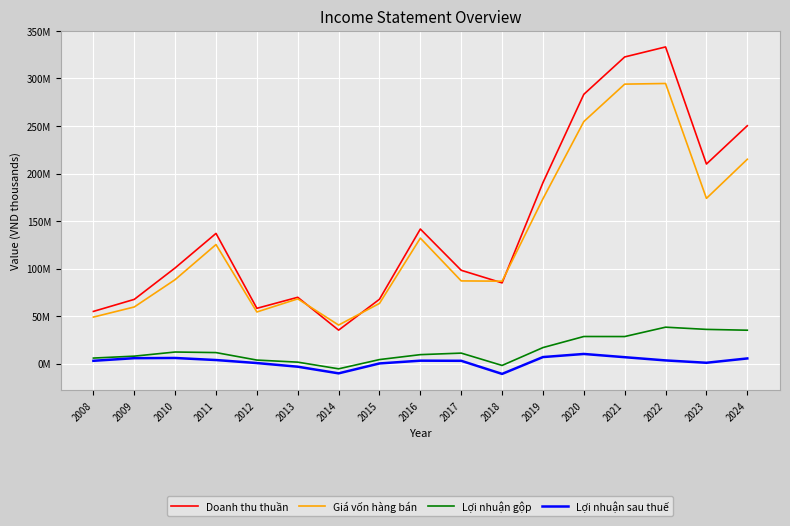

True or false: Giá vốn hàng bán and Lợi nhuận gộp intersect in this chart.

False